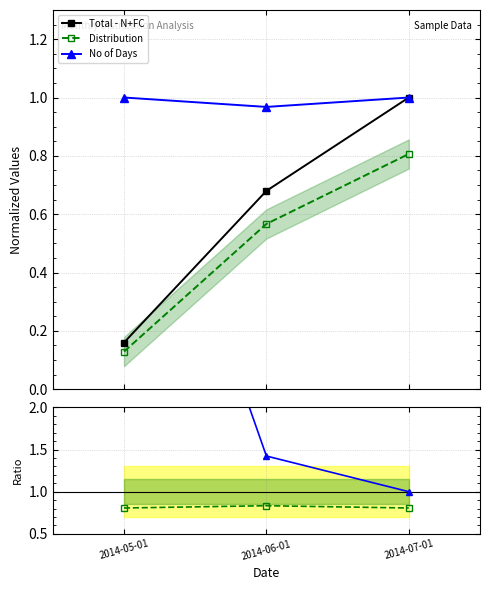

Between 2014-05-01 and 2014-06-01, which series saw the biggest shift?

Days / Total